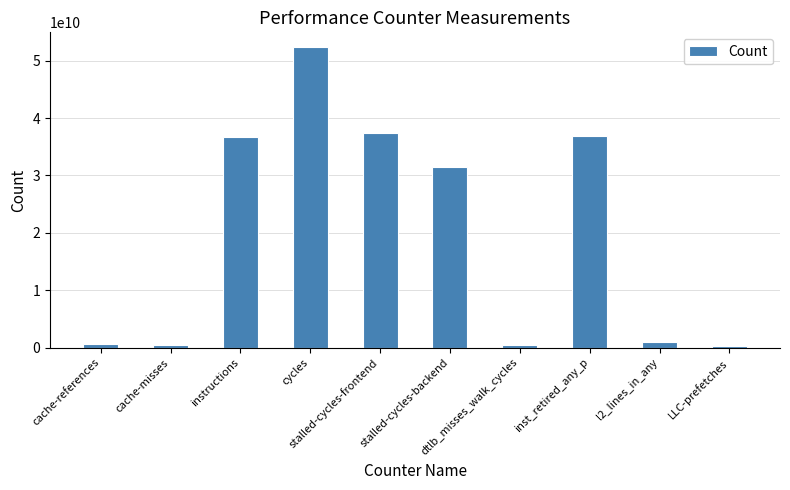

What is the maximum value shown in the chart?

52324119508